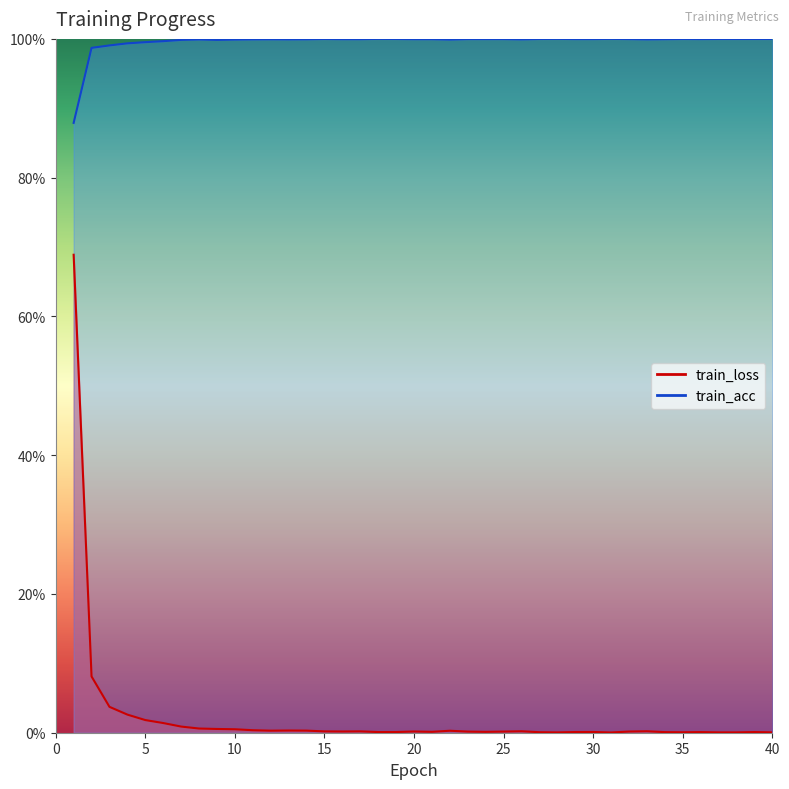

Rank the categories by train_loss value from lowest to highest.

31, 28, 38, 37, 40, 35, 27, 34, 36, 18, 39, 19, 29, 30, 24, 21, 23, 25, 32, 16, 20, 15, 17, 26, 33, 22, 12, 14, 13, 11, 10, 9, 8, 7, 6, 5, 4, 3, 2, 1